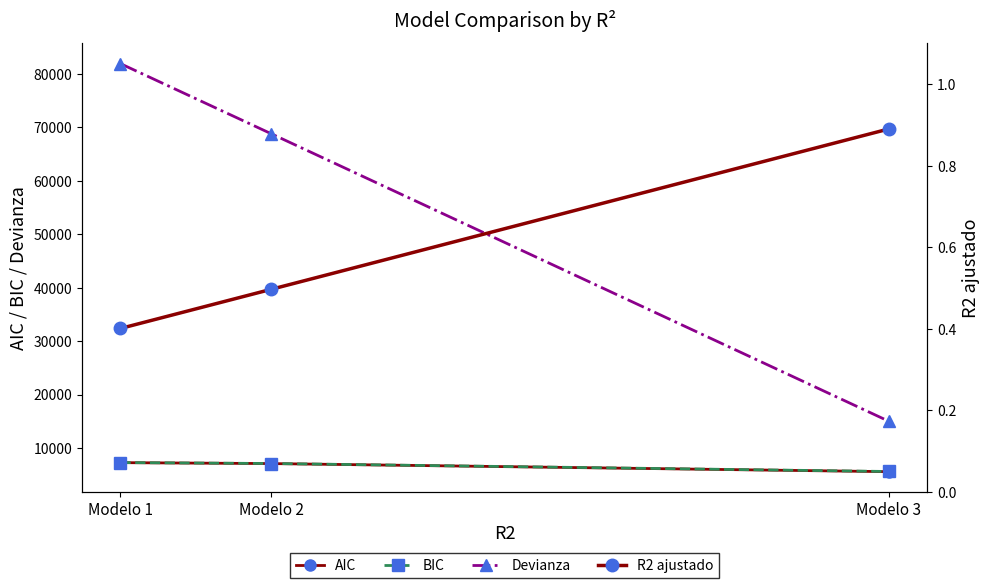

Which has a higher value, Modelo 3 or Modelo 1?

Modelo 1